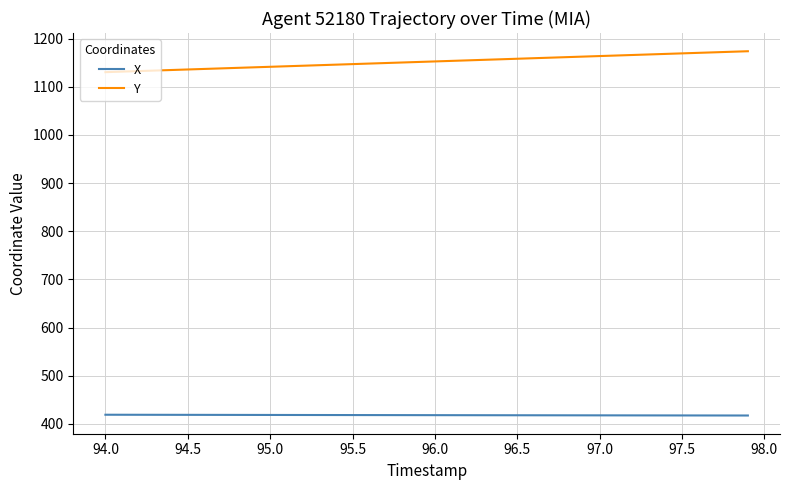

List the series in order of their peak value, highest first.

Y, X